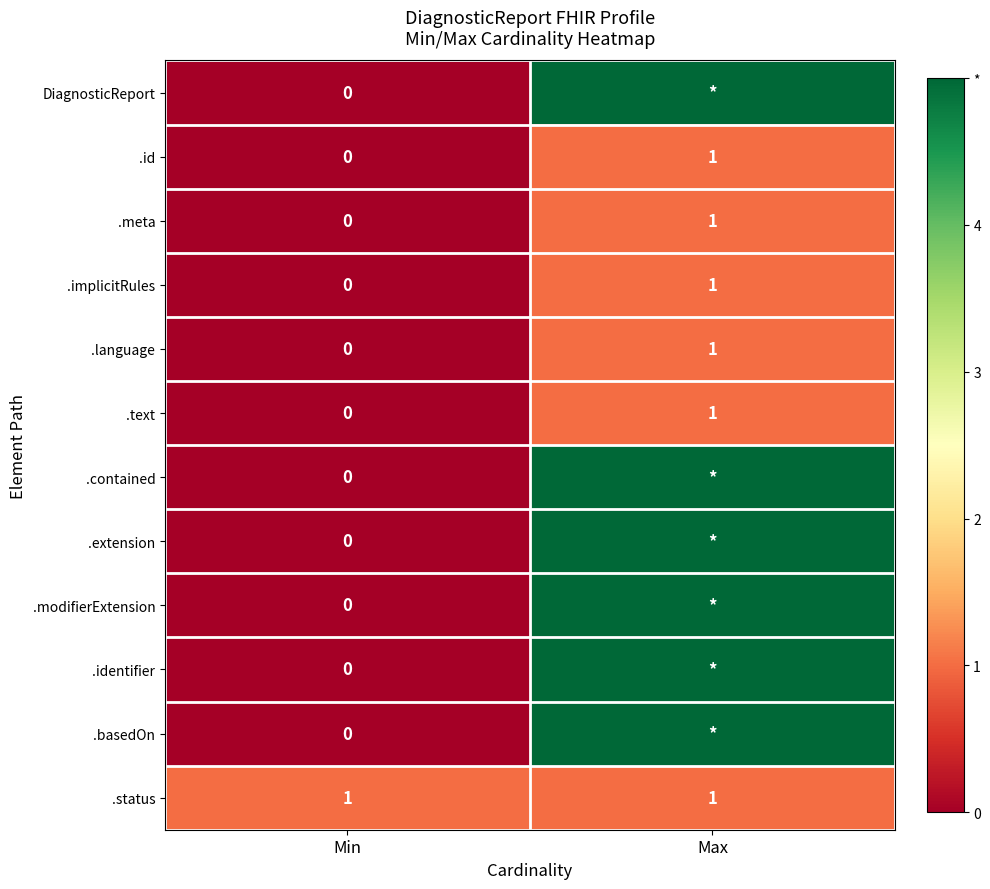

At which label does .id reach its peak?

Max